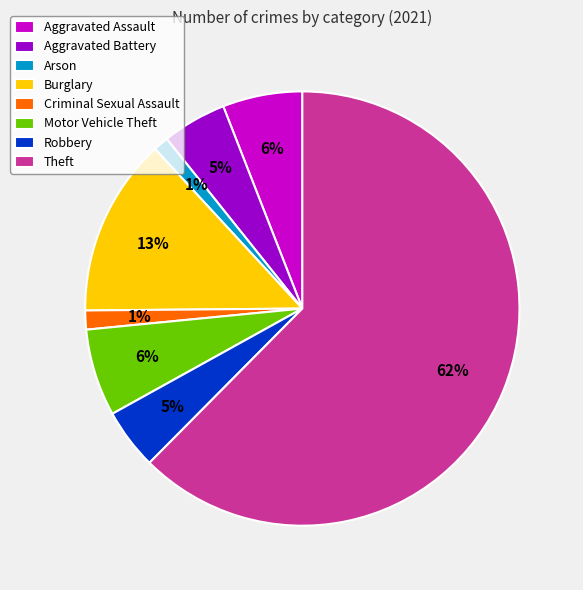

Does Theft account for over 50% of the chart?

Yes